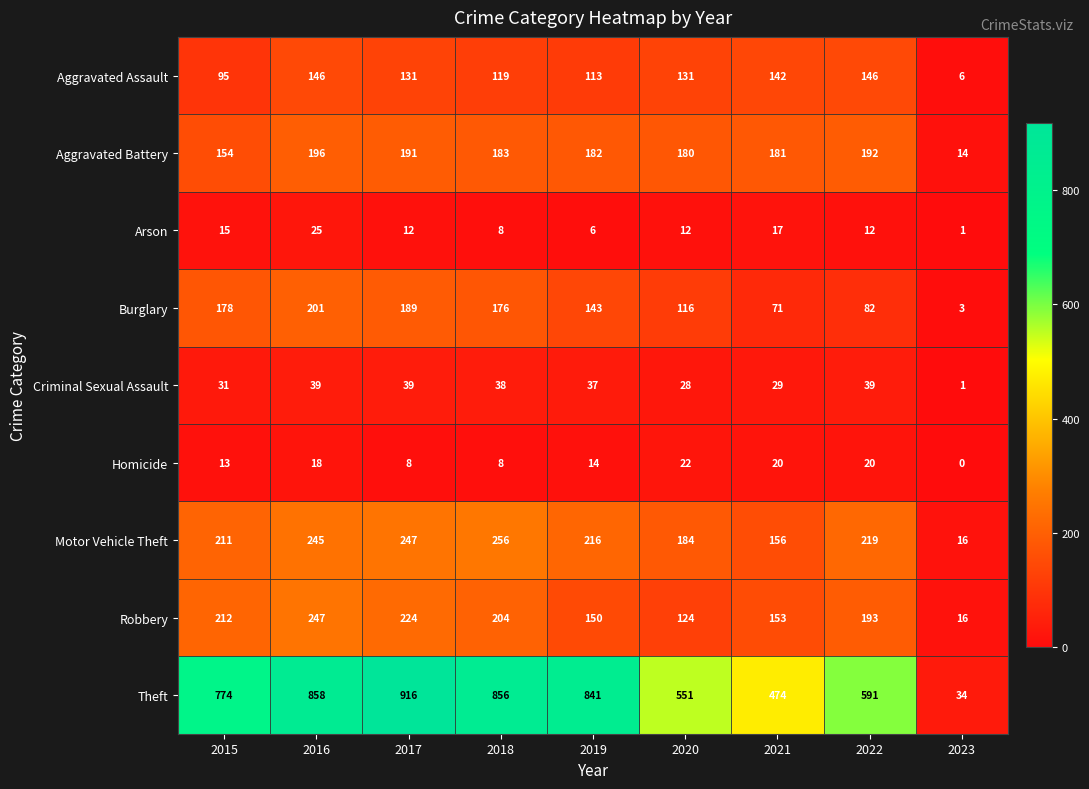

What is the average value of the Aggravated Assault series?

114